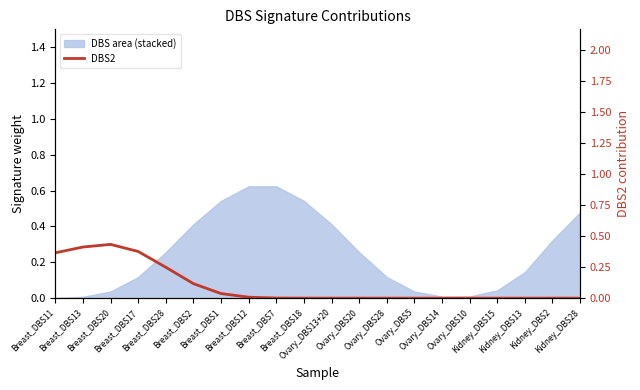

At which category does the data reach its first local peak?

Breast_DBS20